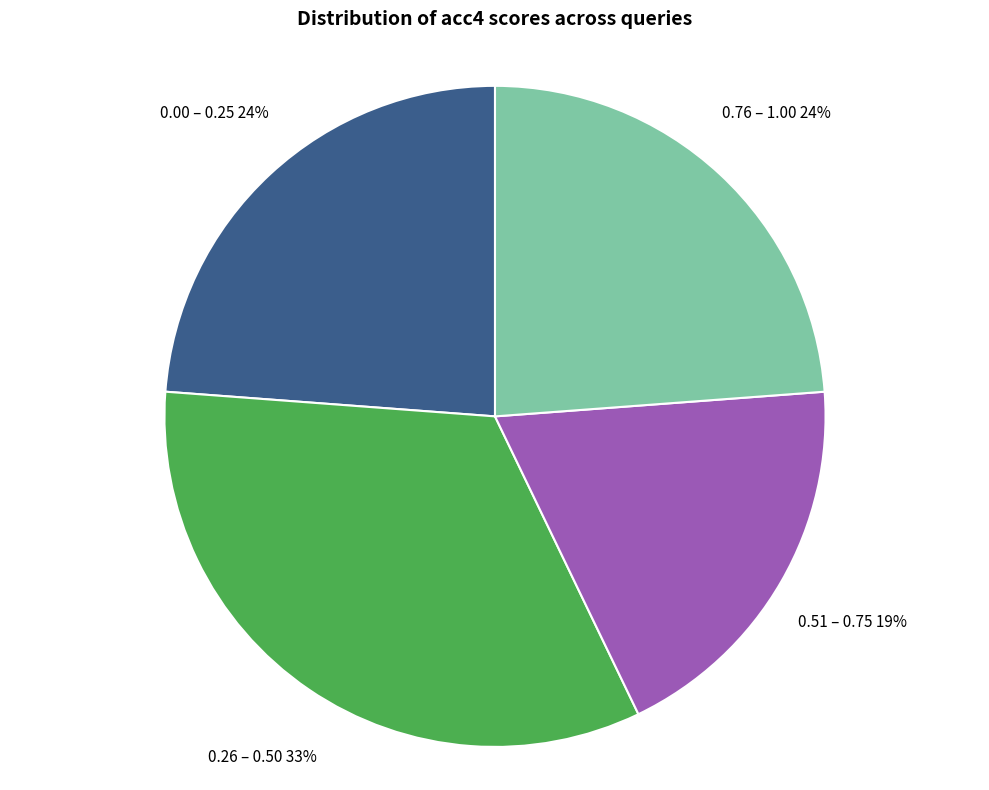

What is the largest slice in the pie chart?

0.26 – 0.50